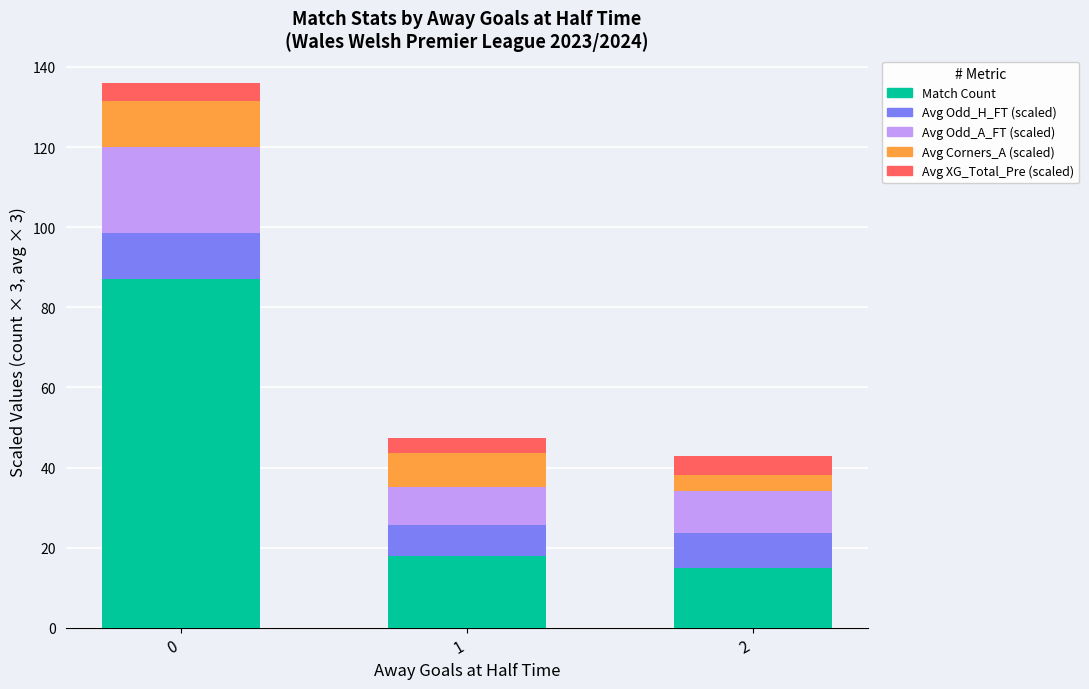

At which label is Match Count closest to 51?

1